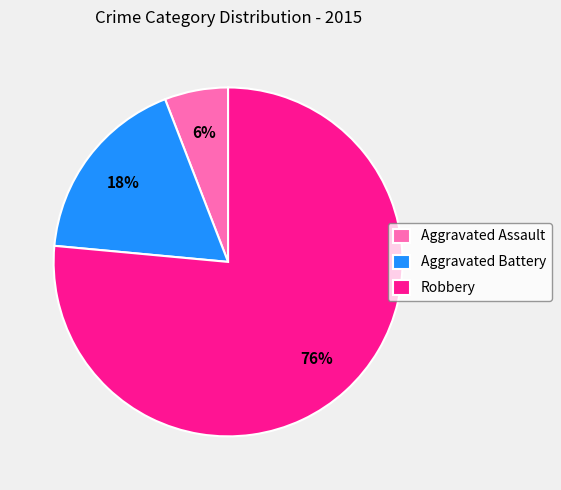

Between Aggravated Battery and Robbery, which is larger?

Robbery